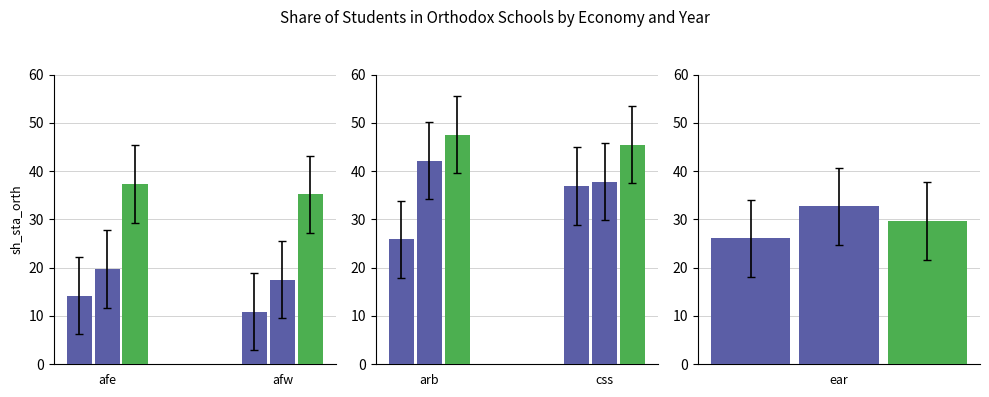

Reading left to right, what are all the values shown in this chart?

1986=14.2	1987=19.7	1989=37.3	1986=10.9	1987=17.5	1989=35.2	1986=25.9	1987=42.1	1989=47.5	1986=36.9	1987=37.8	1989=45.5	1986=26.1	1987=32.7	1989=29.6